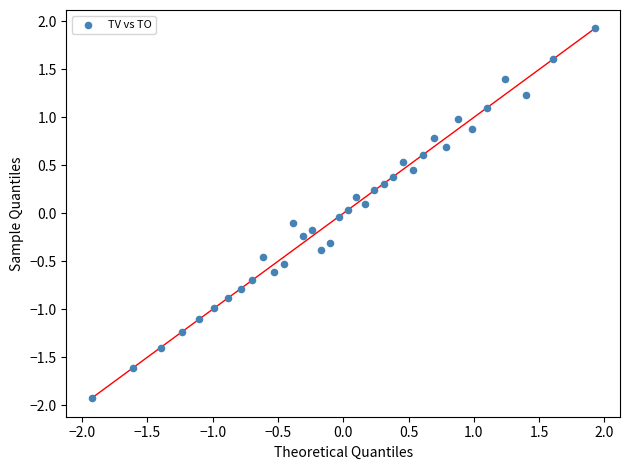

What is the range of X values (max minus min)?

3.9